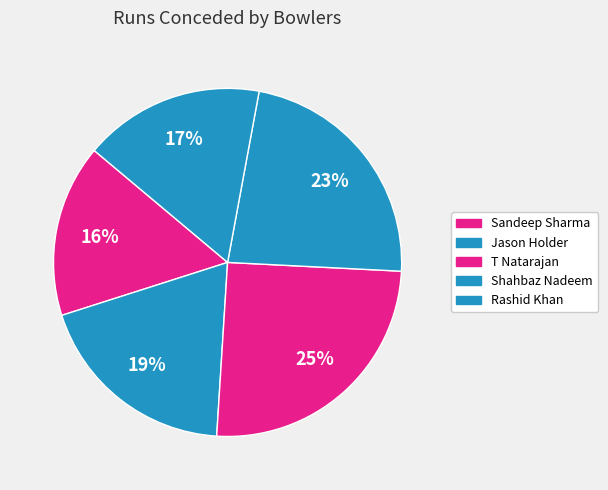

Which category has the smallest portion of the pie?

Sandeep Sharma